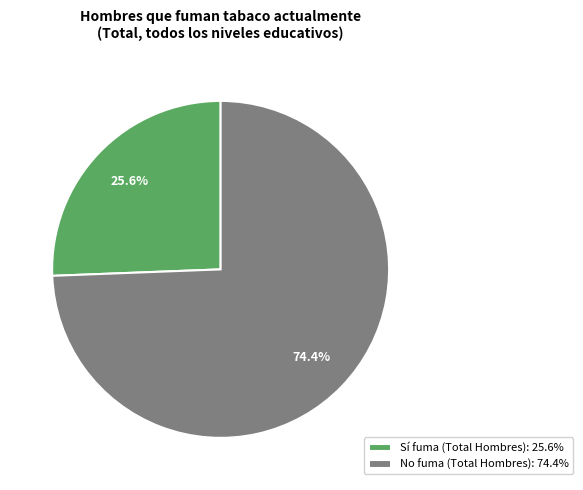

Rank the categories by value from highest to lowest.

No fuma (Total Hombres): 74.4%, Sí fuma (Total Hombres): 25.6%